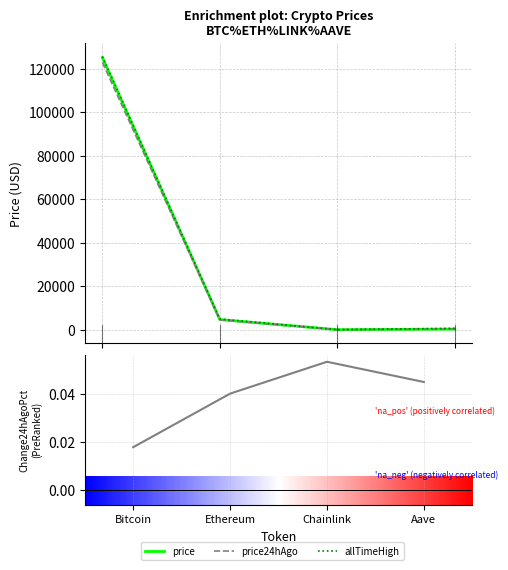

Is this an area chart (filled region under the line)?

No